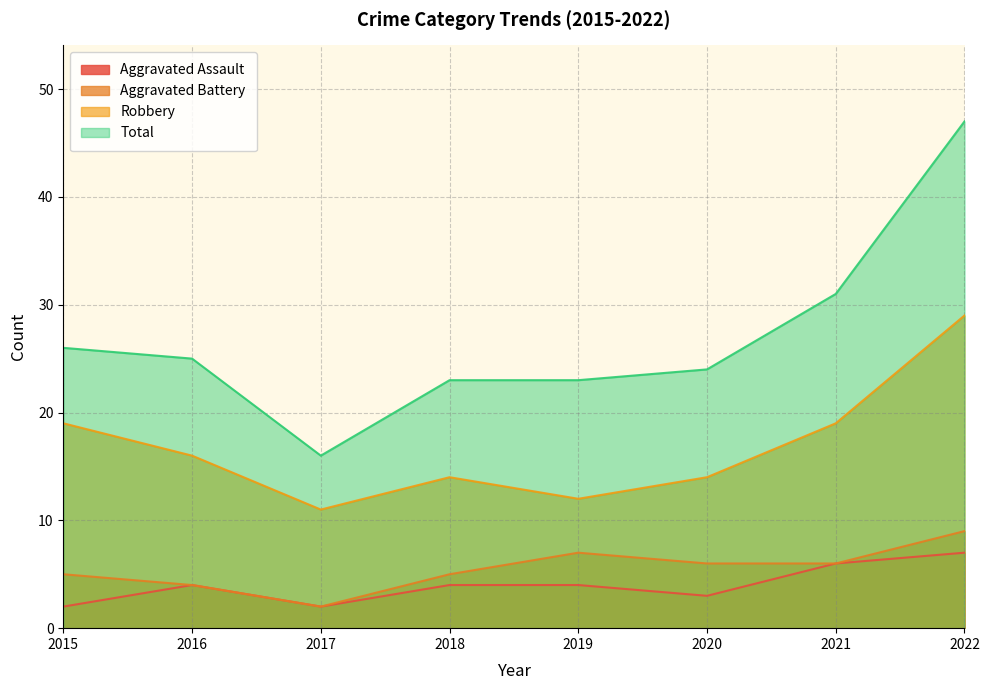

Is the value of Aggravated Assault at 2021 greater than the value of Total at 2016?

No